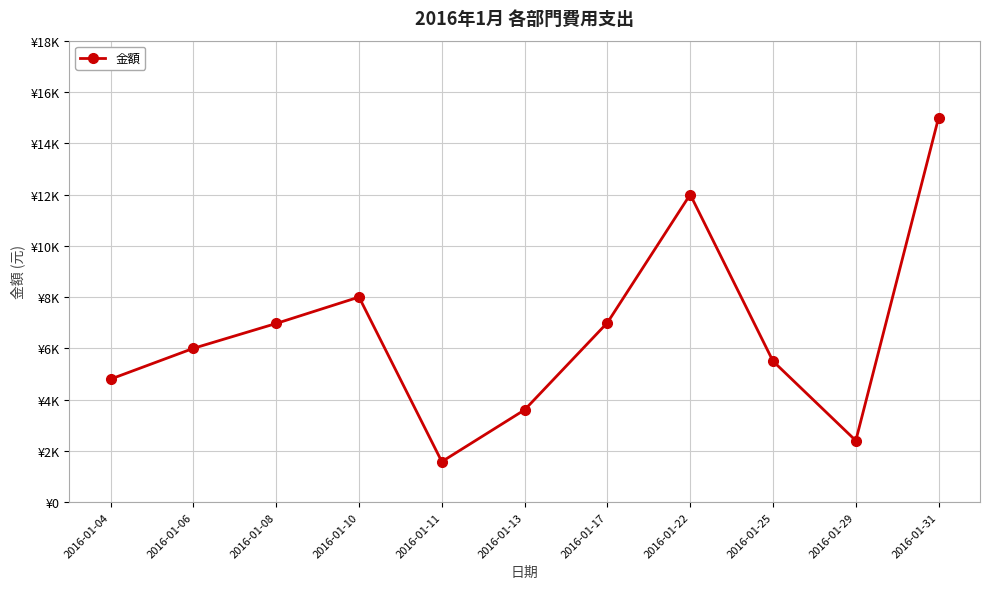

Does the chart have visible grid lines?

Yes